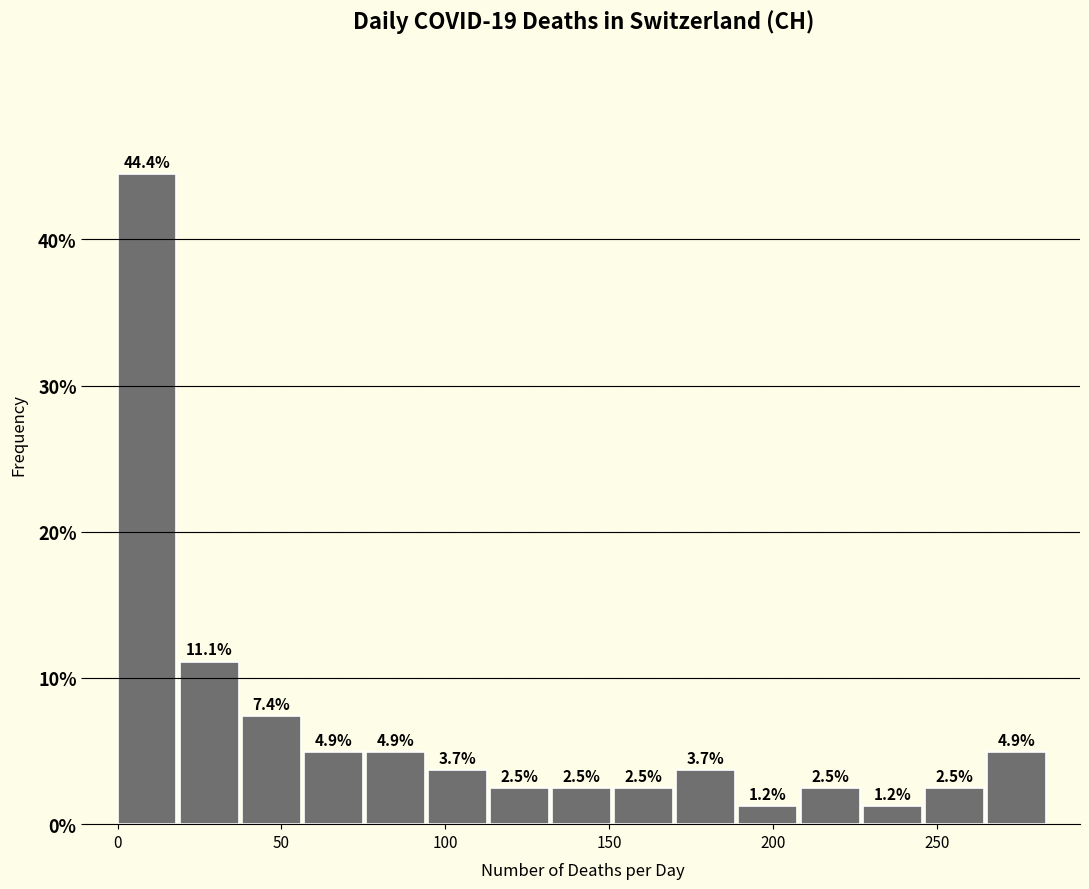

Read against the x-axis, roughly where is the centre of the tallest bar?

10